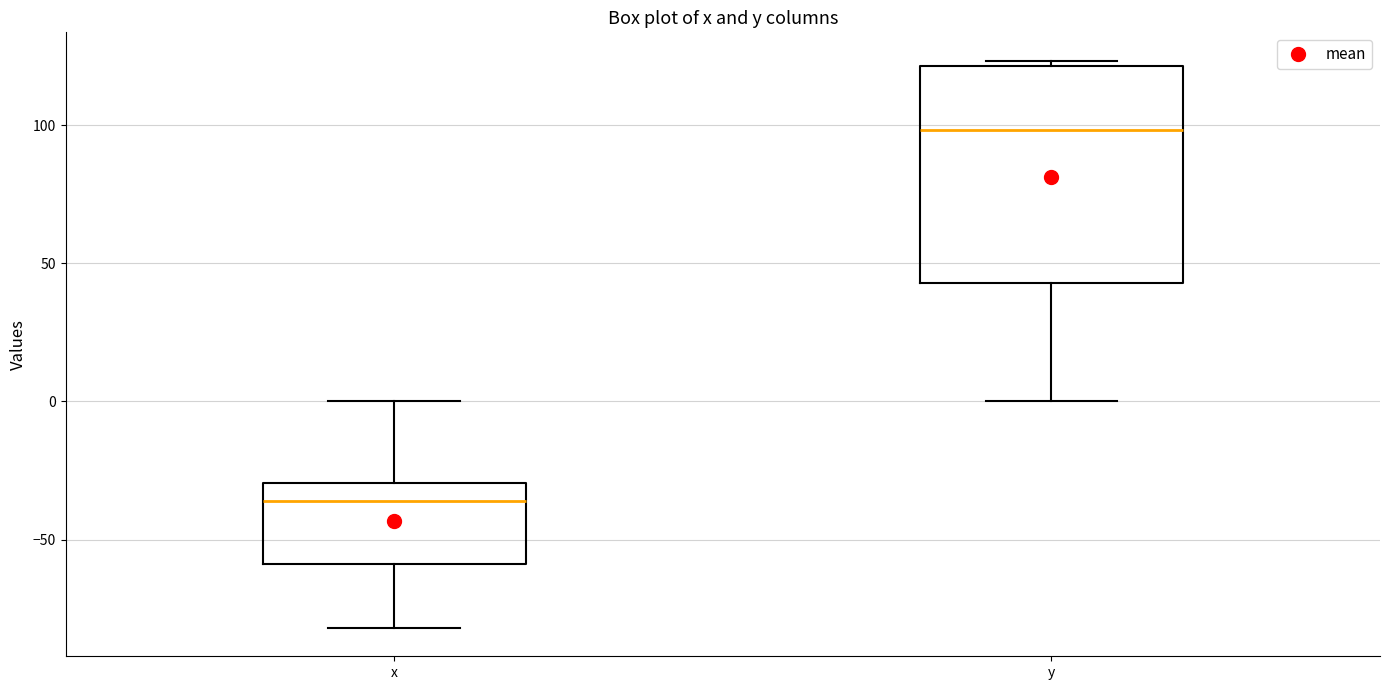

Where does the lower whisker of the box for x end on the y-axis? The values are not printed on the chart, so give them approximately, as read against the axis.

-80